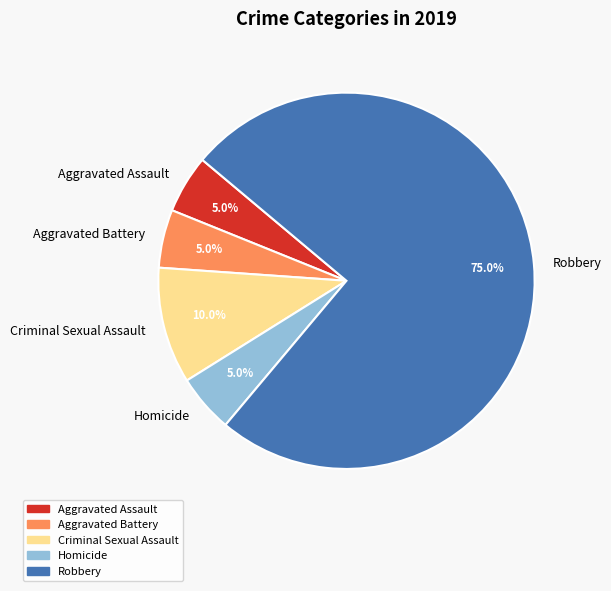

To the nearest percent, what is the combined percentage of Robbery and Aggravated Battery?

80%